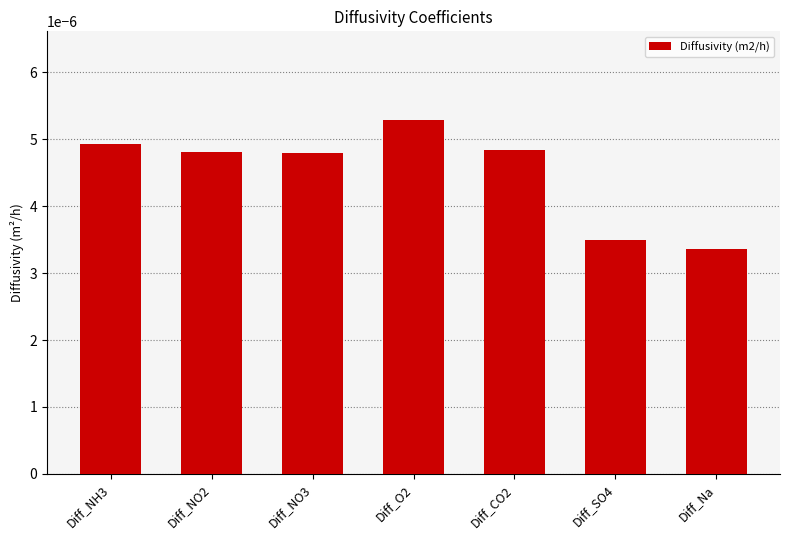

What is the label of the 6th bar from the left?

Diff_SO4